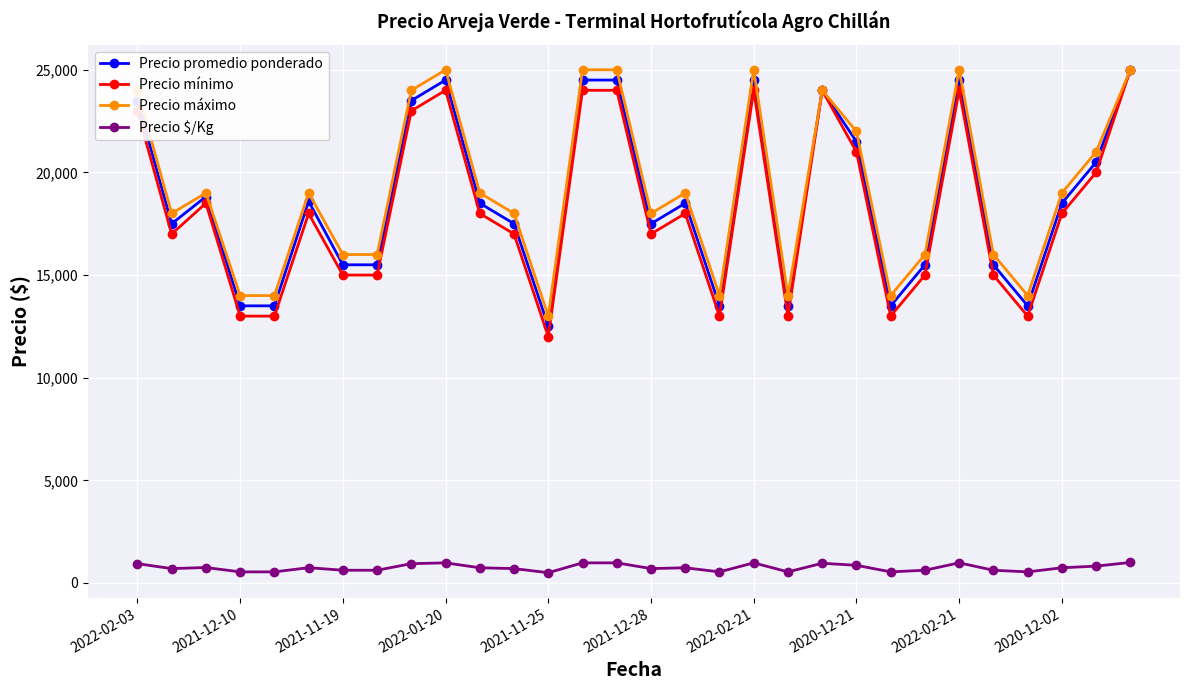

How many values in the Precio promedio ponderado series are below 18500?

14